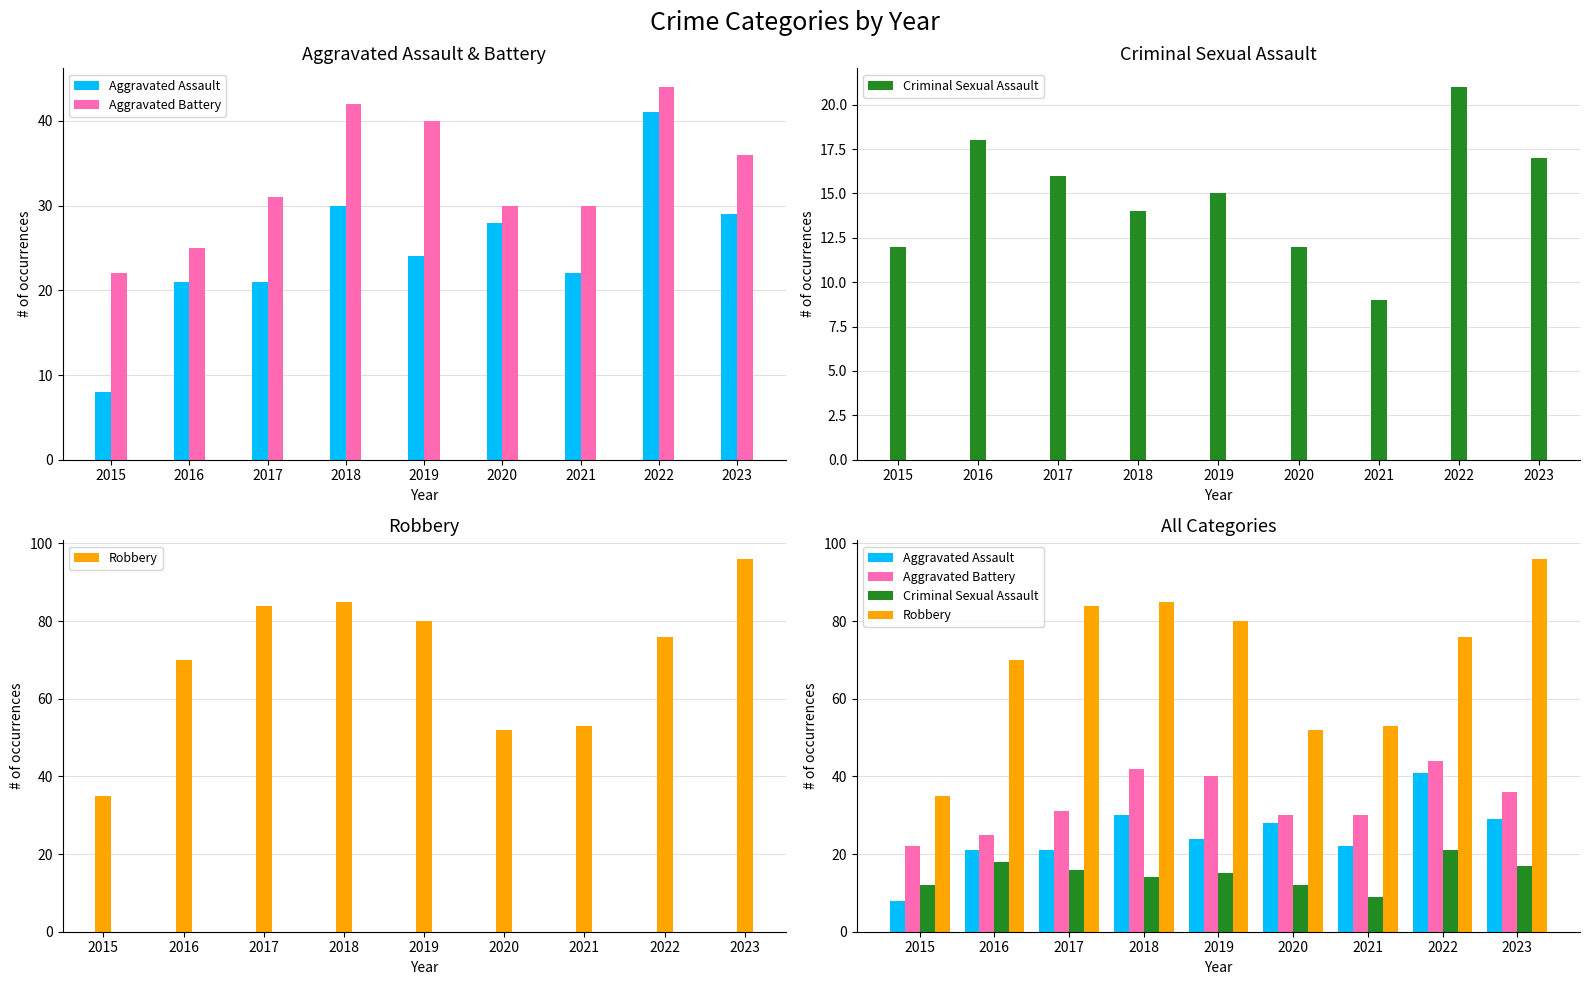

List the series in order of their overall mean, lowest first.

Criminal Sexual Assault, Aggravated Assault, Aggravated Battery, Robbery